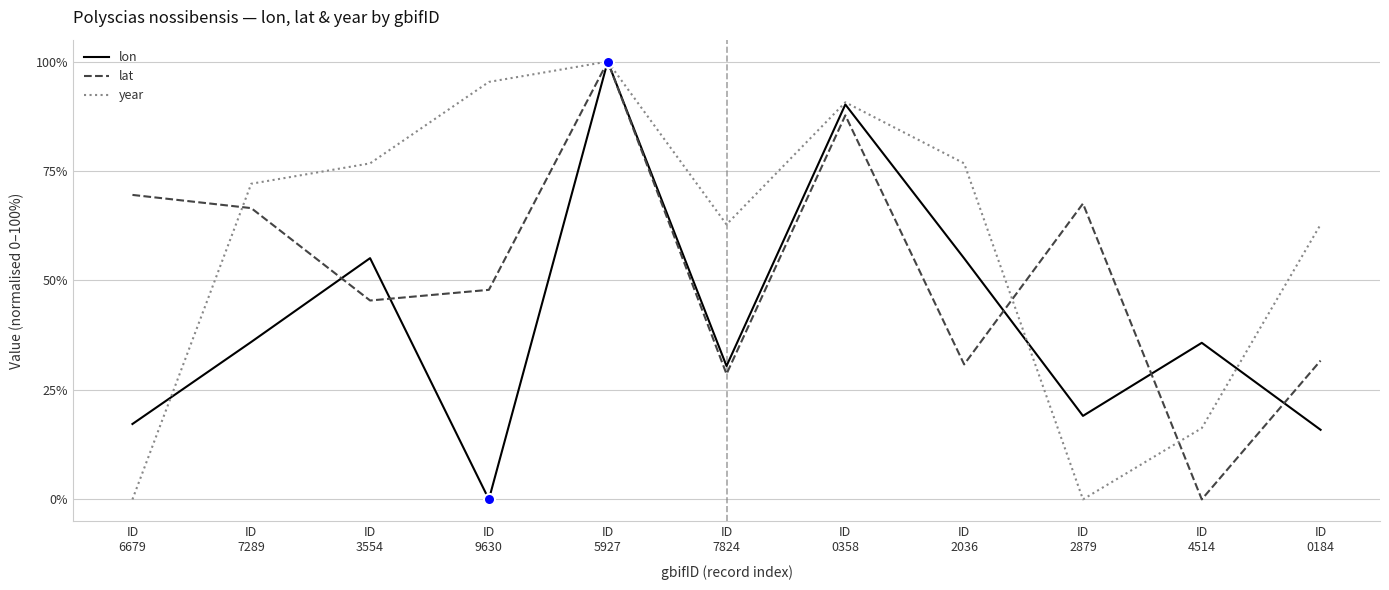

What is the highest value of the lon series?

100.0